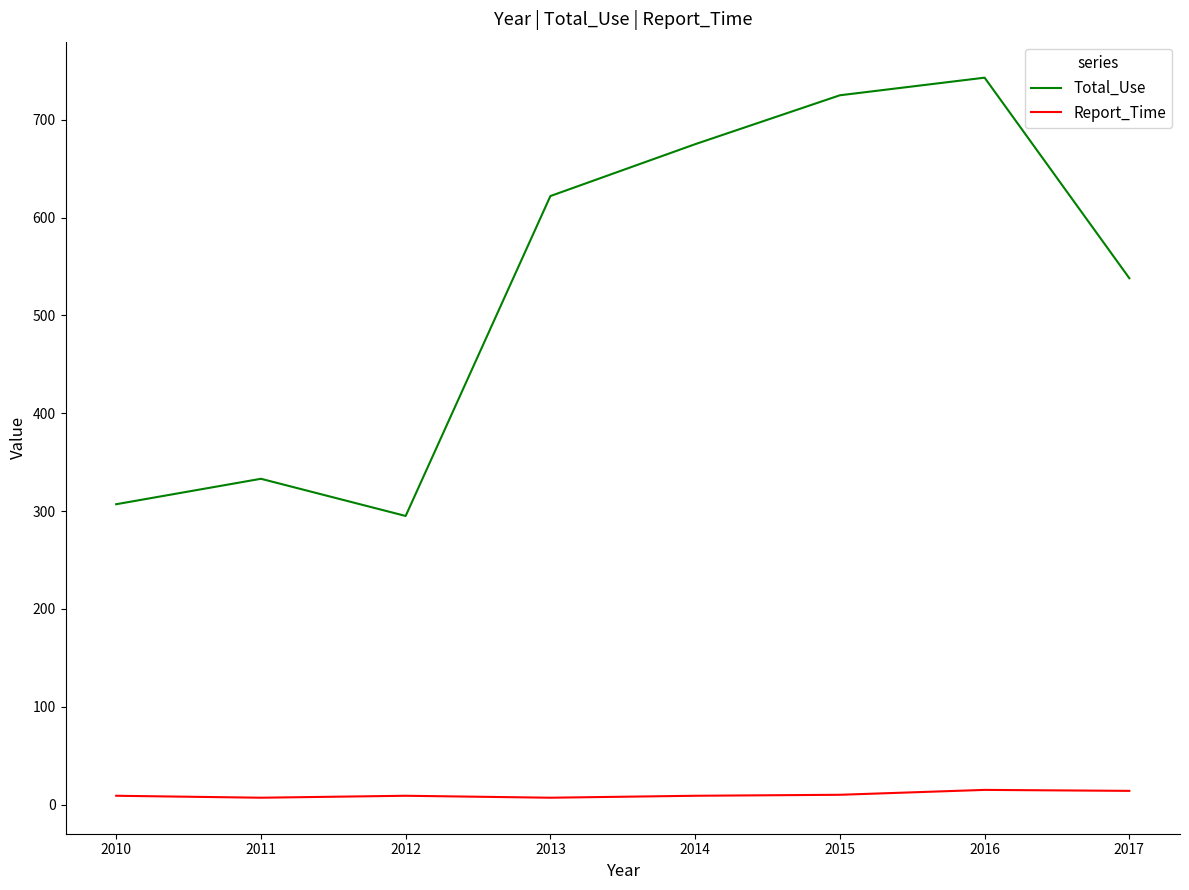

Which series has the largest total across all categories?

Total_Use